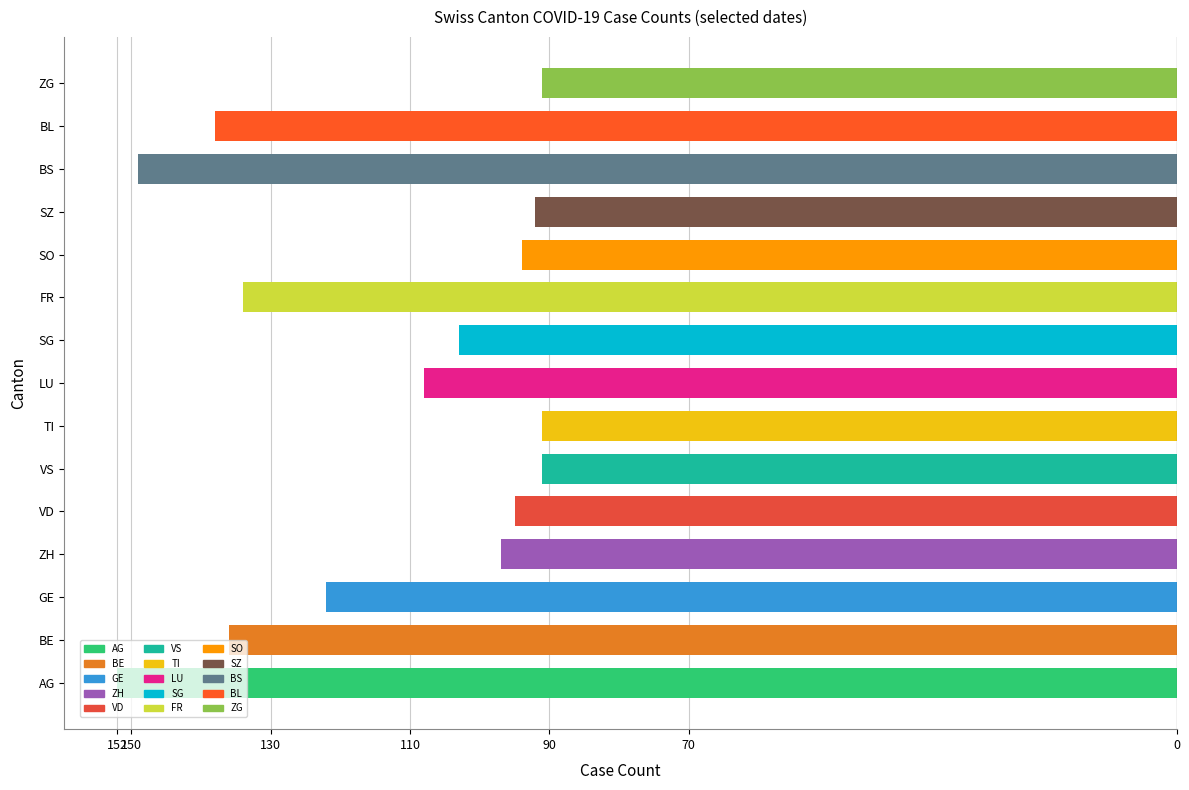

Does the chart contain any negative values?

Yes